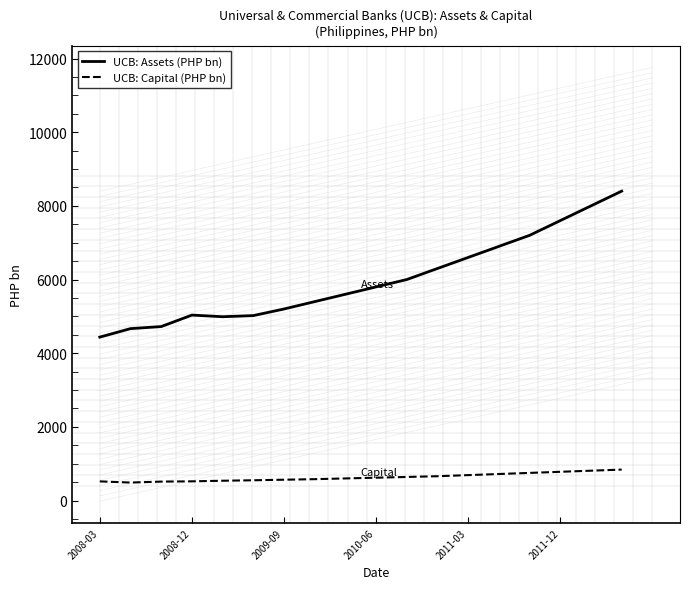

Which series has the widest spread of values?

UCB: Assets (PHP bn)